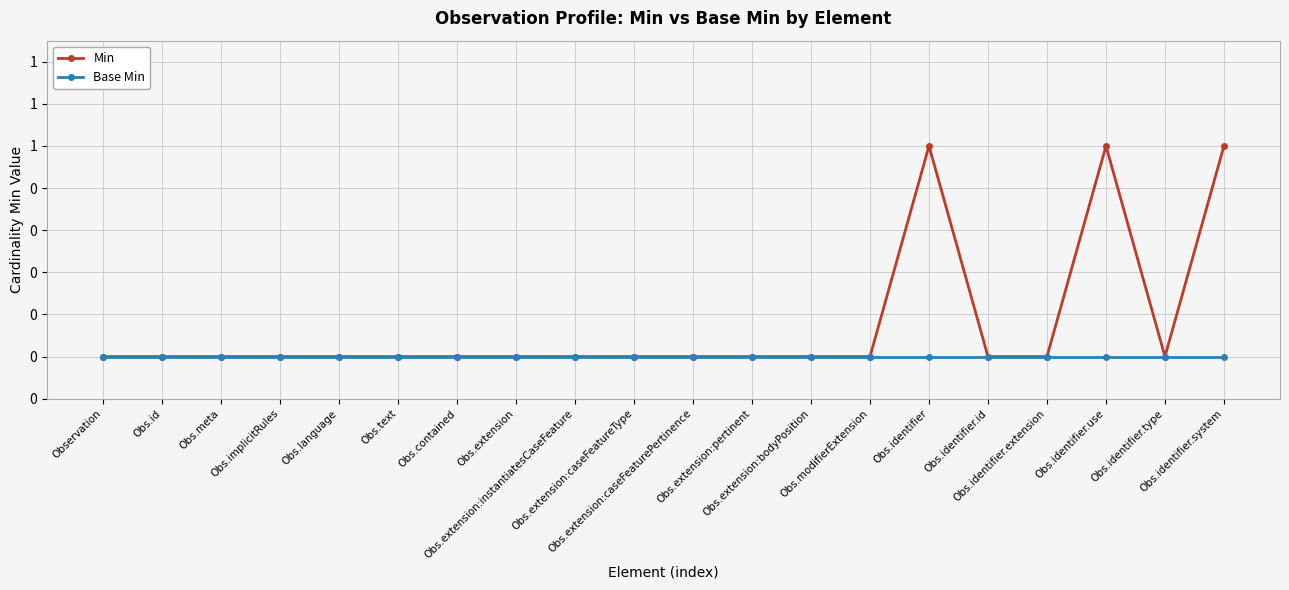

What are all the series names shown in the legend?

Min, Base Min